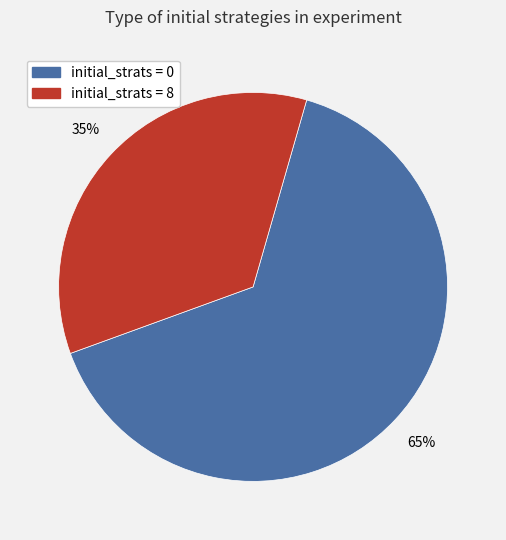

To the nearest percent, what is the difference between the largest and smallest slice percentages?

30%